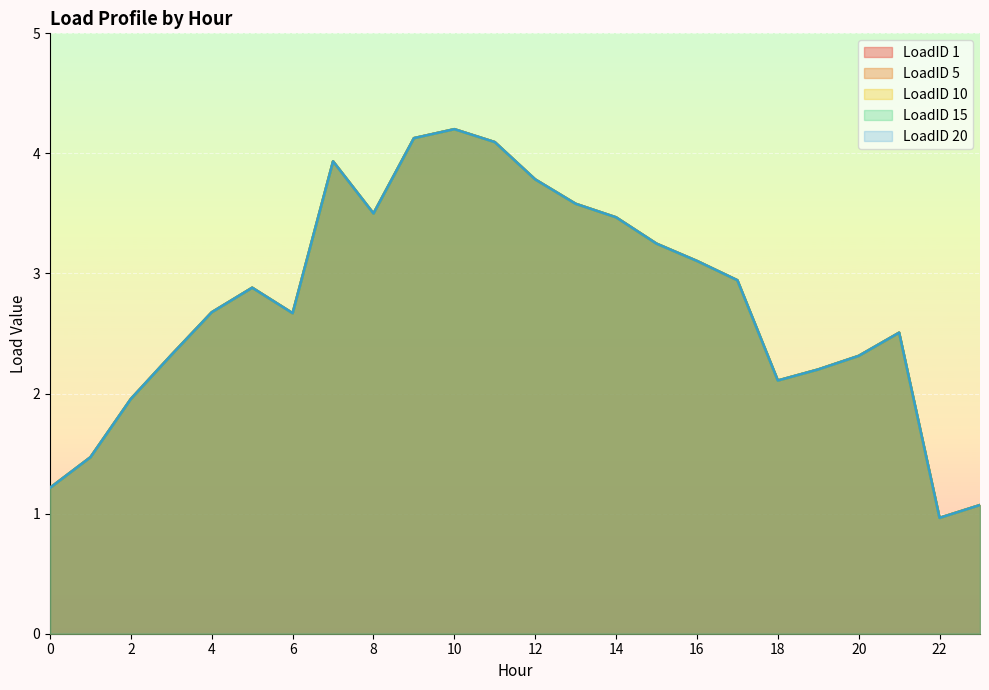

Where is the first local maximum for LoadID 20?

5